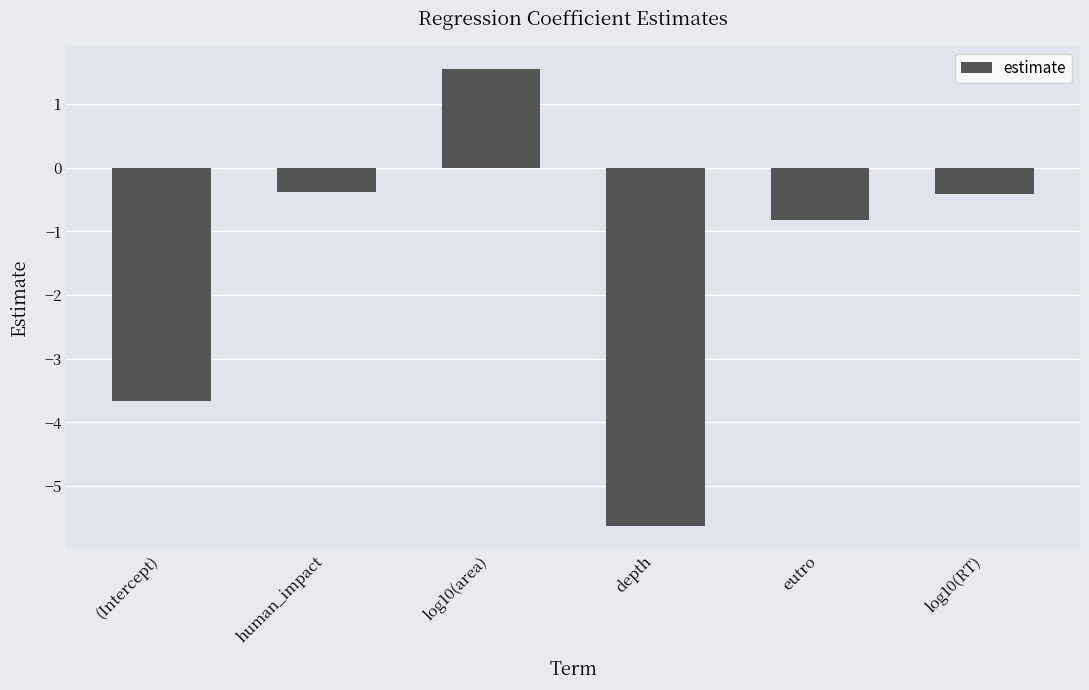

Reading left to right, list all the values displayed in this chart.

-3.7	-0.4	1.6	-5.6	-0.8	-0.4